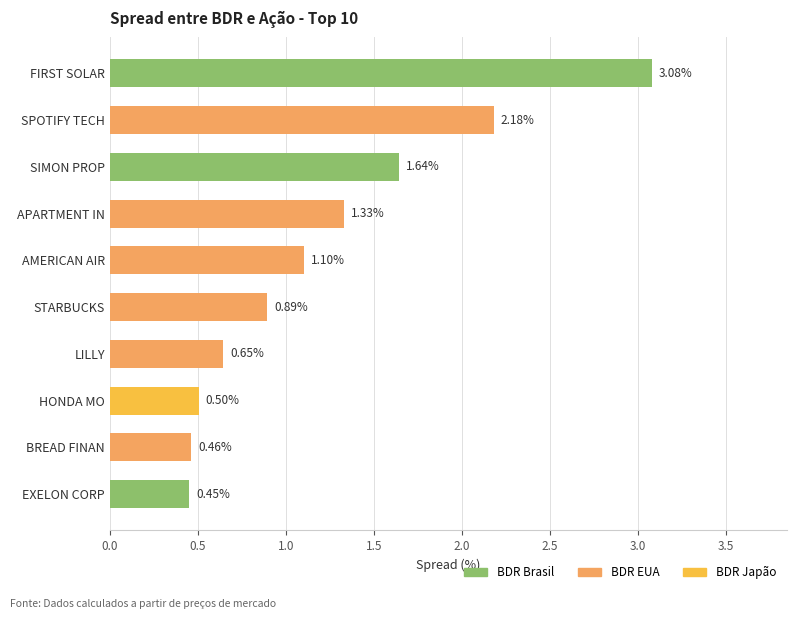

Rank the categories by value from highest to lowest.

FIRST SOLAR, SPOTIFY TECH, SIMON PROP, APARTMENT IN, AMERICAN AIR, STARBUCKS, LILLY, HONDA MO, BREAD FINAN, EXELON CORP